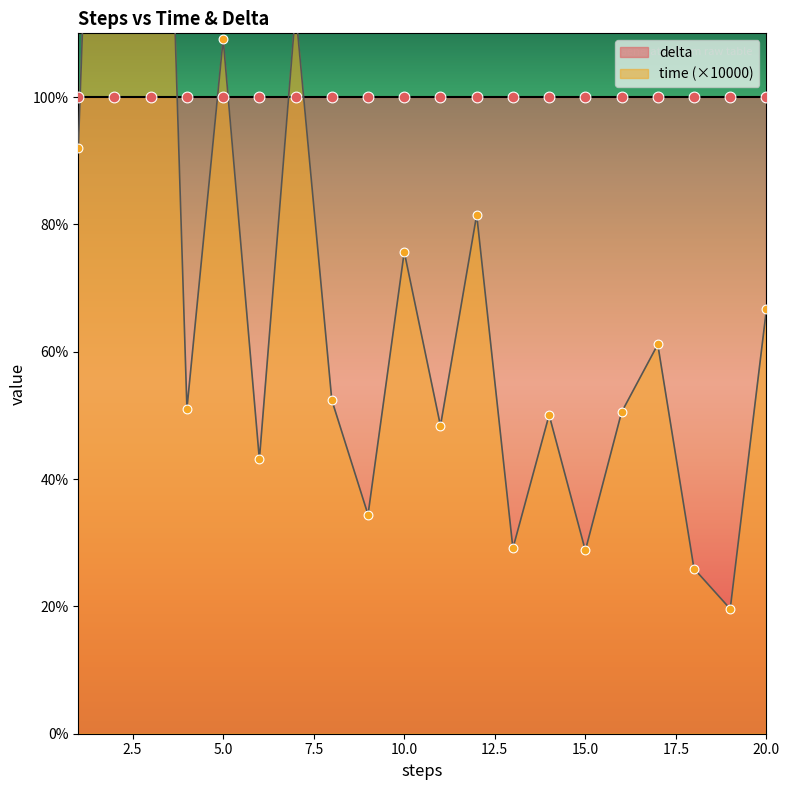

Approximately how many times larger is the value at 11 compared to 7?

0.4